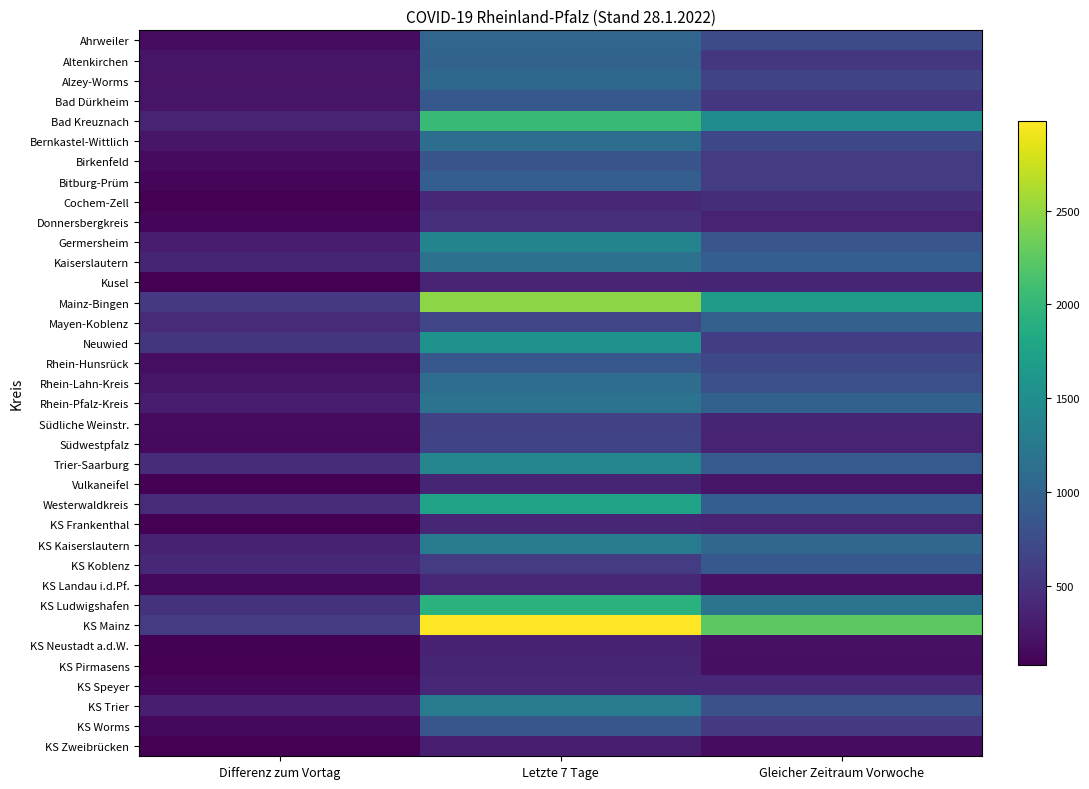

Reading left to right, what are all the values shown in this chart?

Ahrweiler: Differenz zum Vortag=167	Letzte 7 Tage=1019	Gleicher Zeitraum Vorwoche=741
Altenkirchen: Differenz zum Vortag=240	Letzte 7 Tage=995	Gleicher Zeitraum Vorwoche=531
Alzey-Worms: Differenz zum Vortag=227	Letzte 7 Tage=1052	Gleicher Zeitraum Vorwoche=670
Bad Dürkheim: Differenz zum Vortag=245	Letzte 7 Tage=869	Gleicher Zeitraum Vorwoche=535
Bad Kreuznach: Differenz zum Vortag=368	Letzte 7 Tage=2026	Gleicher Zeitraum Vorwoche=1485
Bernkastel-Wittlich: Differenz zum Vortag=247	Letzte 7 Tage=1126	Gleicher Zeitraum Vorwoche=701
Birkenfeld: Differenz zum Vortag=158	Letzte 7 Tage=832	Gleicher Zeitraum Vorwoche=584
Bitburg-Prüm: Differenz zum Vortag=126	Letzte 7 Tage=946	Gleicher Zeitraum Vorwoche=593
Cochem-Zell: Differenz zum Vortag=76	Letzte 7 Tage=402	Gleicher Zeitraum Vorwoche=455
Donnersbergkreis: Differenz zum Vortag=111	Letzte 7 Tage=471	Gleicher Zeitraum Vorwoche=360
Germersheim: Differenz zum Vortag=308	Letzte 7 Tage=1379	Gleicher Zeitraum Vorwoche=842
Kaiserslautern: Differenz zum Vortag=380	Letzte 7 Tage=1157	Gleicher Zeitraum Vorwoche=938
Kusel: Differenz zum Vortag=87	Letzte 7 Tage=348	Gleicher Zeitraum Vorwoche=374
Mainz-Bingen: Differenz zum Vortag=562	Letzte 7 Tage=2467	Gleicher Zeitraum Vorwoche=1667
Mayen-Koblenz: Differenz zum Vortag=431	Letzte 7 Tage=683	Gleicher Zeitraum Vorwoche=962
Neuwied: Differenz zum Vortag=519	Letzte 7 Tage=1551	Gleicher Zeitraum Vorwoche=600
Rhein-Hunsrück: Differenz zum Vortag=179	Letzte 7 Tage=859	Gleicher Zeitraum Vorwoche=704
Rhein-Lahn-Kreis: Differenz zum Vortag=236	Letzte 7 Tage=1112	Gleicher Zeitraum Vorwoche=786
Rhein-Pfalz-Kreis: Differenz zum Vortag=297	Letzte 7 Tage=1180	Gleicher Zeitraum Vorwoche=979
Südliche Weinstr.: Differenz zum Vortag=166	Letzte 7 Tage=634	Gleicher Zeitraum Vorwoche=374
Südwestpfalz: Differenz zum Vortag=150	Letzte 7 Tage=668	Gleicher Zeitraum Vorwoche=355
Trier-Saarburg: Differenz zum Vortag=442	Letzte 7 Tage=1394	Gleicher Zeitraum Vorwoche=902
Vulkaneifel: Differenz zum Vortag=77	Letzte 7 Tage=381	Gleicher Zeitraum Vorwoche=238
Westerwaldkreis: Differenz zum Vortag=421	Letzte 7 Tage=1749	Gleicher Zeitraum Vorwoche=938
KS Frankenthal: Differenz zum Vortag=82	Letzte 7 Tage=387	Gleicher Zeitraum Vorwoche=354
KS Kaiserslautern: Differenz zum Vortag=344	Letzte 7 Tage=1277	Gleicher Zeitraum Vorwoche=1031
KS Koblenz: Differenz zum Vortag=395	Letzte 7 Tage=586	Gleicher Zeitraum Vorwoche=879
KS Landau i.d.Pf.: Differenz zum Vortag=134	Letzte 7 Tage=414	Gleicher Zeitraum Vorwoche=217
KS Ludwigshafen: Differenz zum Vortag=502	Letzte 7 Tage=1923	Gleicher Zeitraum Vorwoche=1194
KS Mainz: Differenz zum Vortag=587	Letzte 7 Tage=2976	Gleicher Zeitraum Vorwoche=2250
KS Neustadt a.d.W.: Differenz zum Vortag=91	Letzte 7 Tage=338	Gleicher Zeitraum Vorwoche=201
KS Pirmasens: Differenz zum Vortag=81	Letzte 7 Tage=376	Gleicher Zeitraum Vorwoche=196
KS Speyer: Differenz zum Vortag=120	Letzte 7 Tage=394	Gleicher Zeitraum Vorwoche=409
KS Trier: Differenz zum Vortag=320	Letzte 7 Tage=1263	Gleicher Zeitraum Vorwoche=791
KS Worms: Differenz zum Vortag=138	Letzte 7 Tage=848	Gleicher Zeitraum Vorwoche=555
KS Zweibrücken: Differenz zum Vortag=79	Letzte 7 Tage=315	Gleicher Zeitraum Vorwoche=172